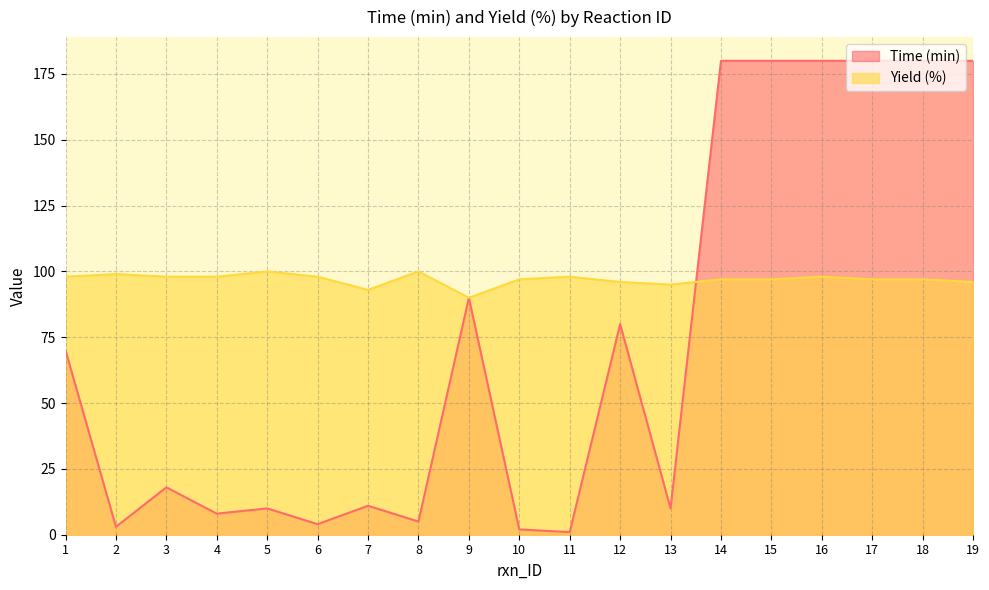

What is the difference between the second highest and second lowest values in the Time (min) series?

178